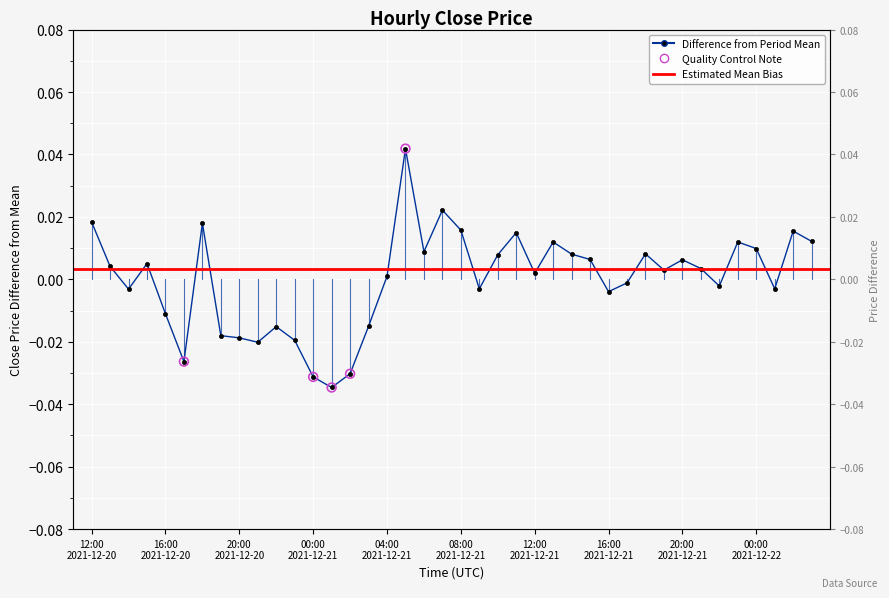

Which has a higher value, 2021-12-20 16:00 or 2021-12-20 13:00?

2021-12-20 13:00